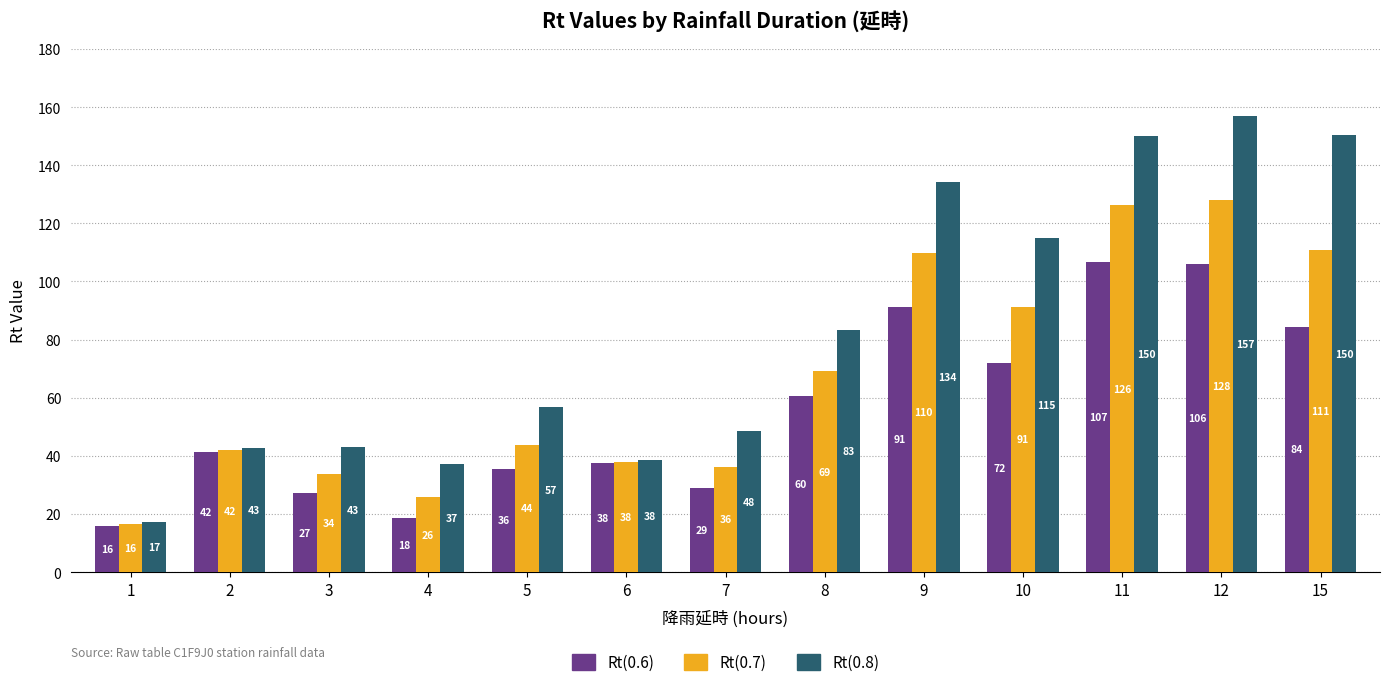

How many series are shown in this chart?

3